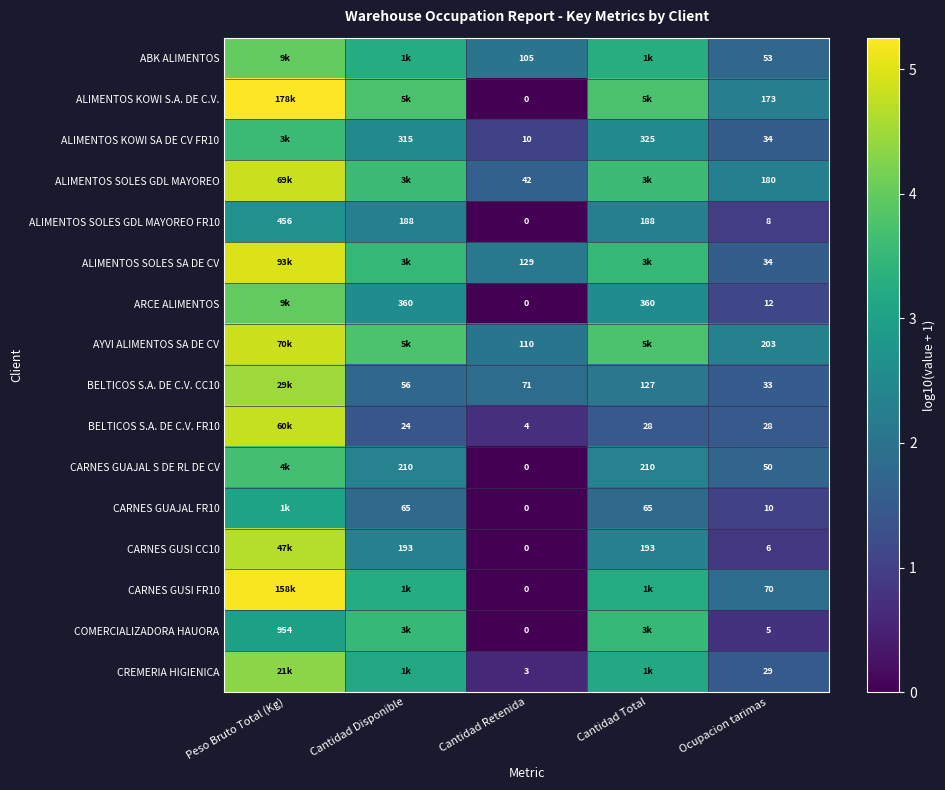

At which label does ALIMENTOS SOLES GDL MAYOREO FR10 reach its minimum?

Cantidad Retenida